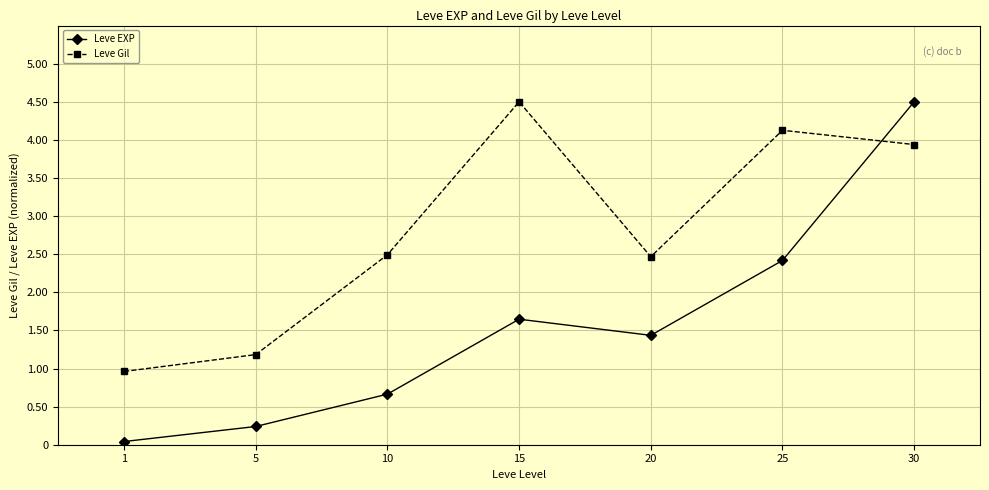

What is the maximum value for Leve EXP?

4.5